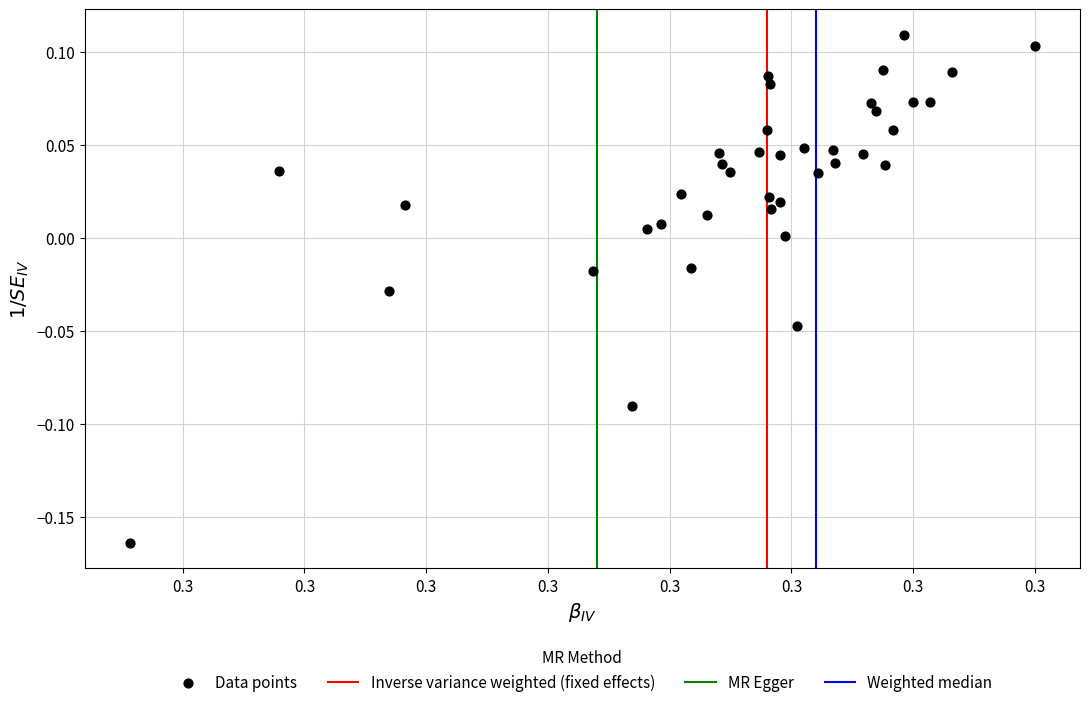

What is the range of Y values (max minus min)?

0.3